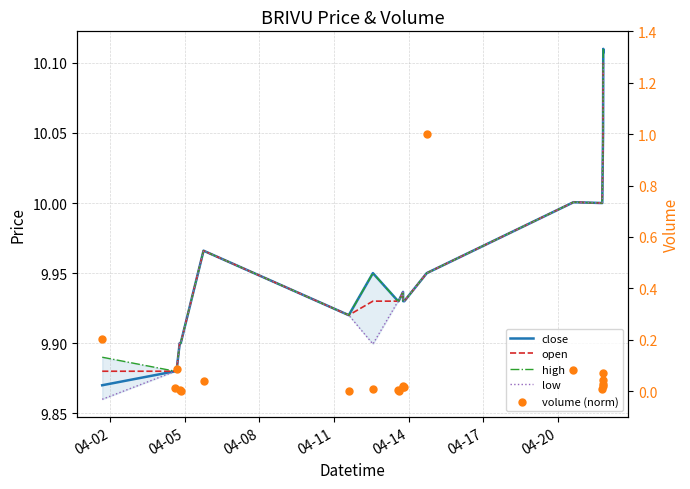

What is the total value across all series at 04-14?

39.6